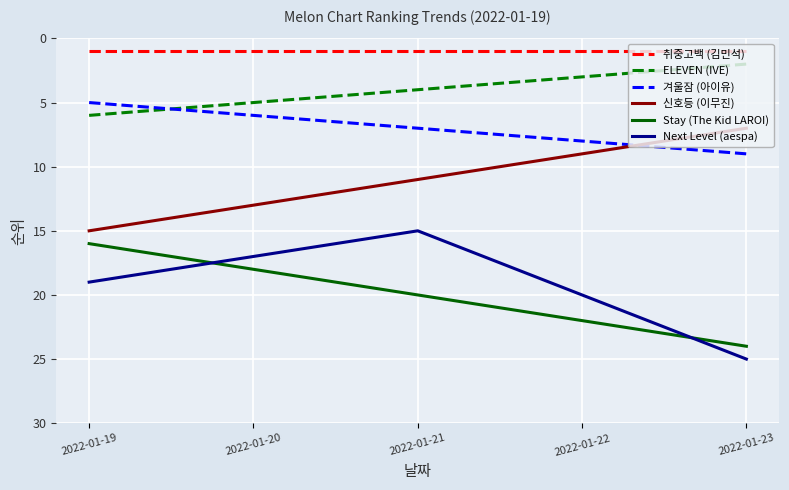

Which category has the highest value across all series?

2022-01-23